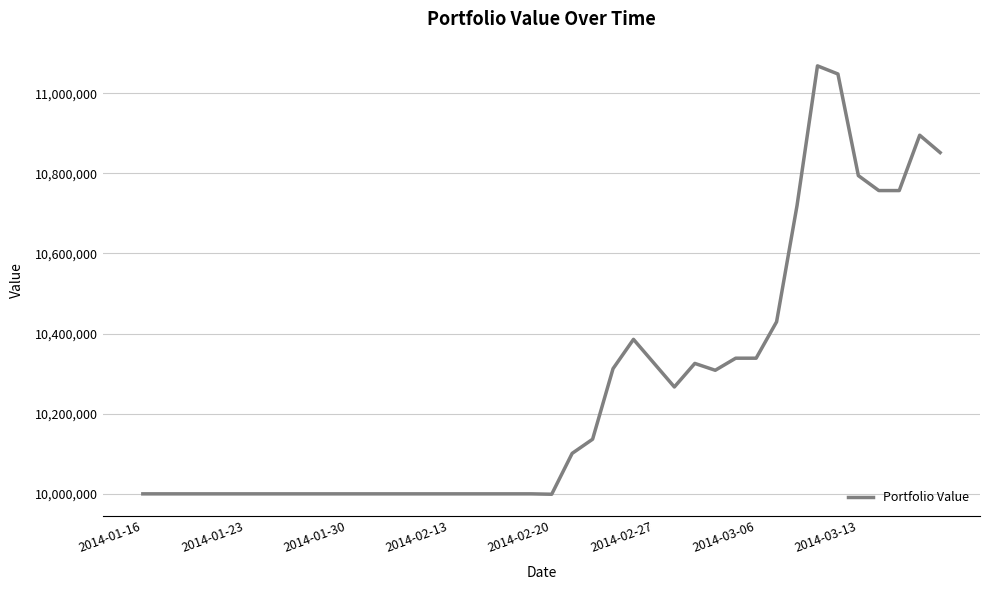

What is the difference between the maximum and minimum values?

1069086.7